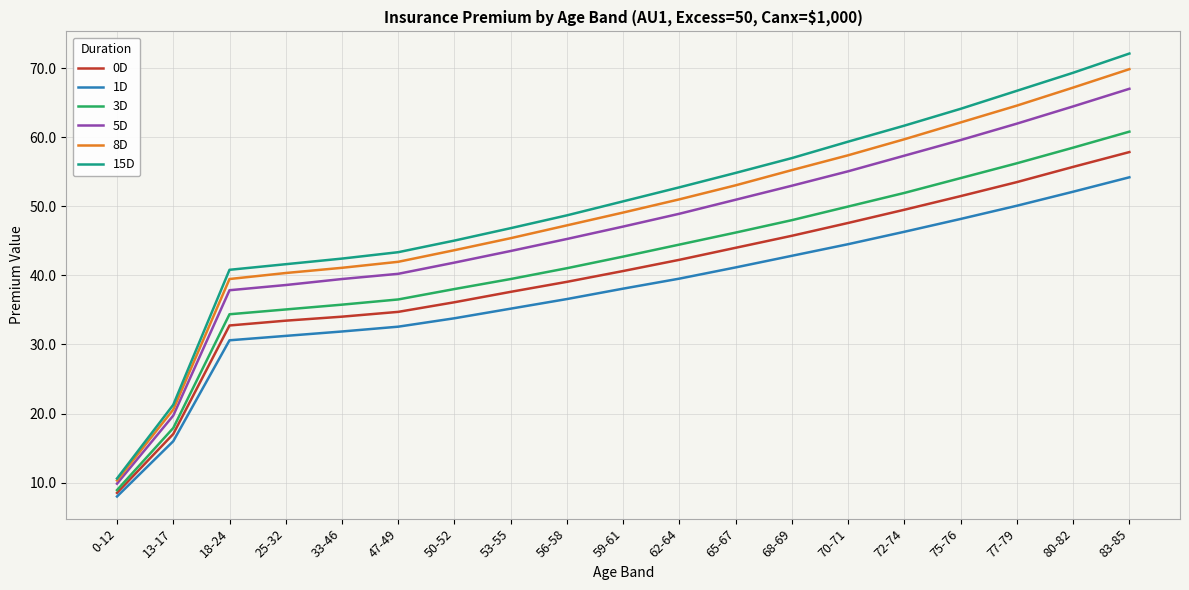

At which category is the sum across all series the highest?

83-85